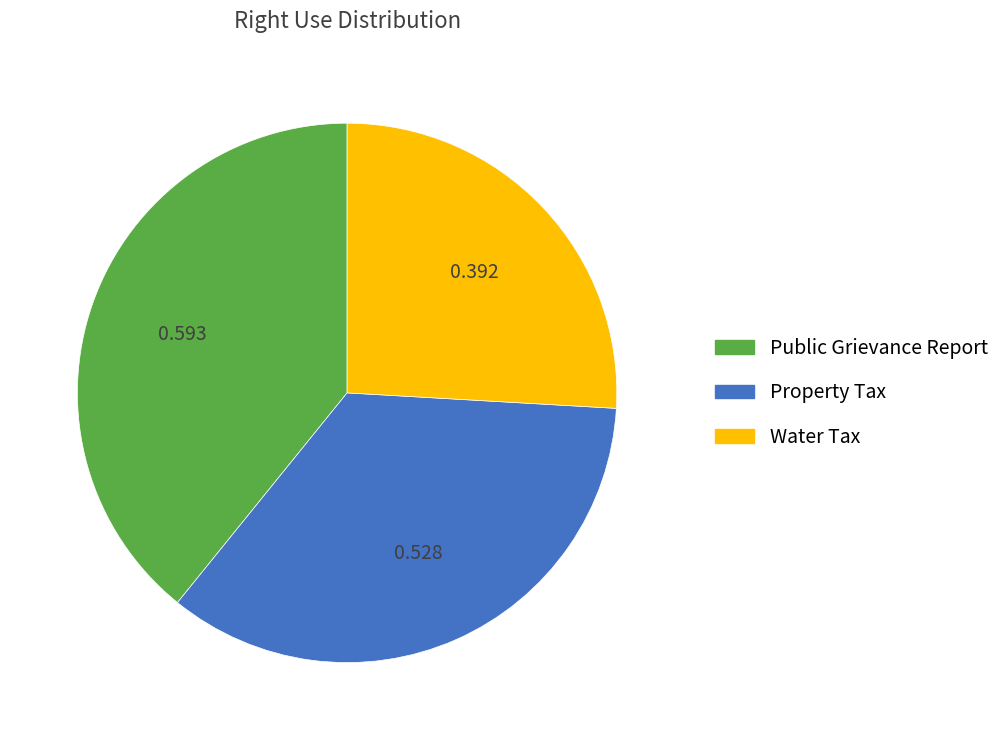

Which category has the biggest portion of the pie?

Public Grievance Report